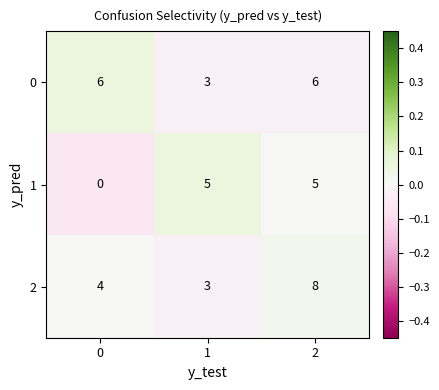

What is the lowest value of the 0 series?

3